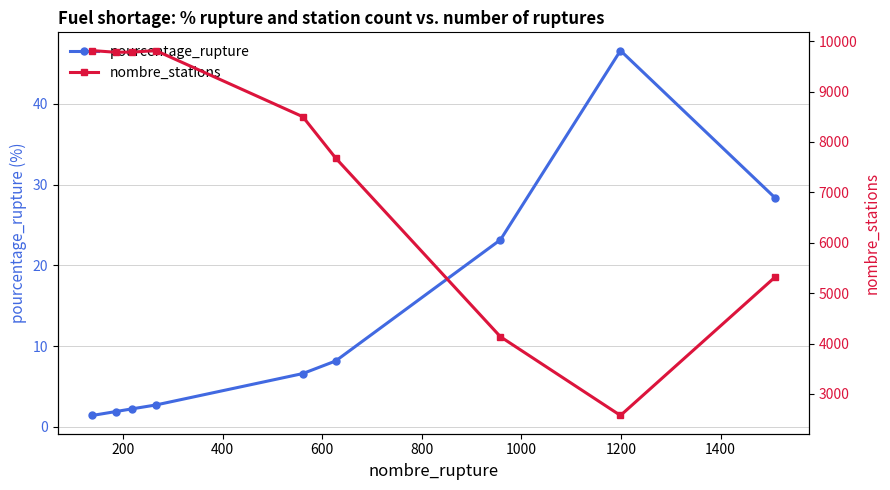

What is the highest value of the pourcentage_rupture series?

46.6